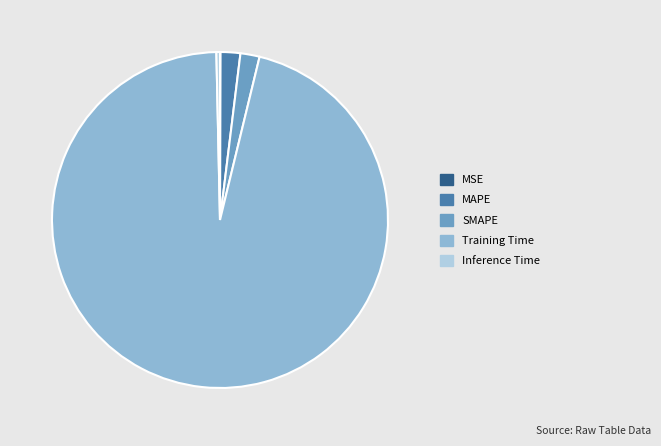

Is it true that MAPE is 2% of the pie?

True